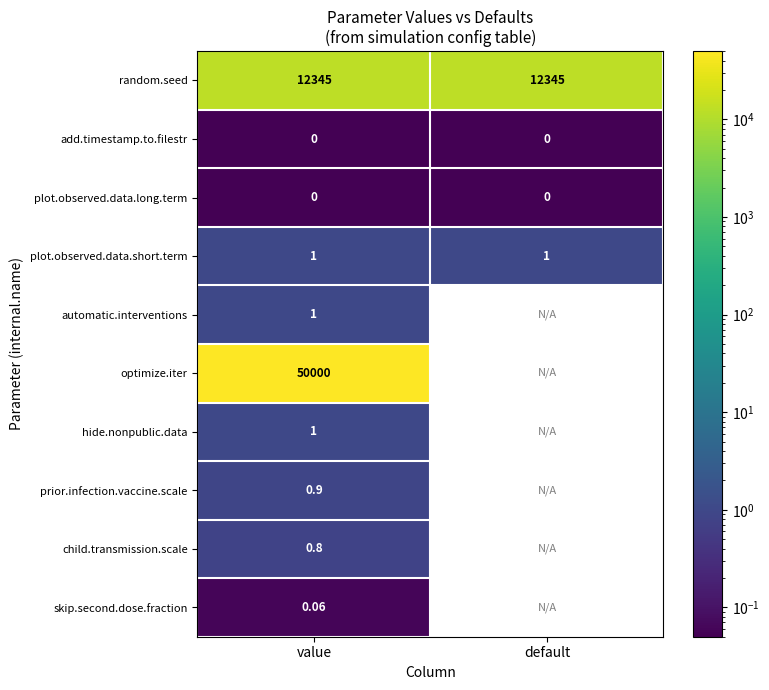

Between default and value, which is larger?

default